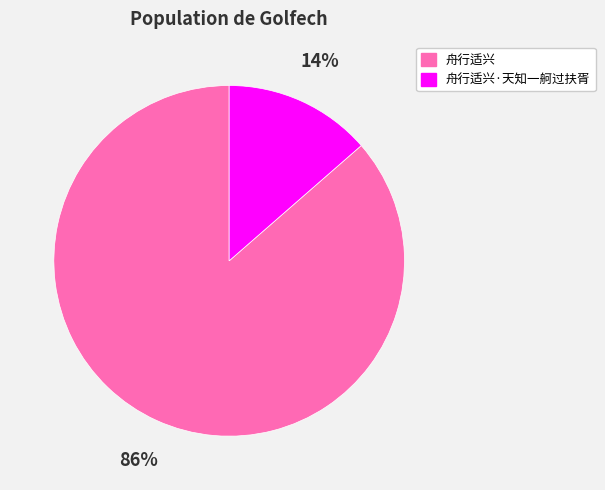

To the nearest percent, what is the combined percentage of 舟行适兴 and 舟行适兴·天知一舸过扶胥?

100%